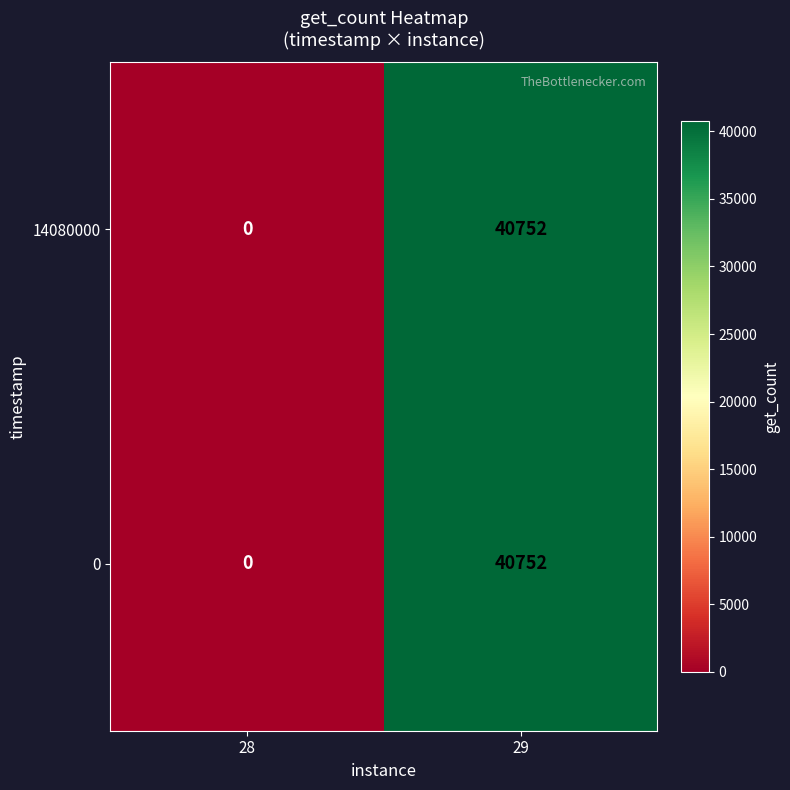

Reading left to right, list all the values displayed in this chart.

14080000: 0	40752
0: 0	40752